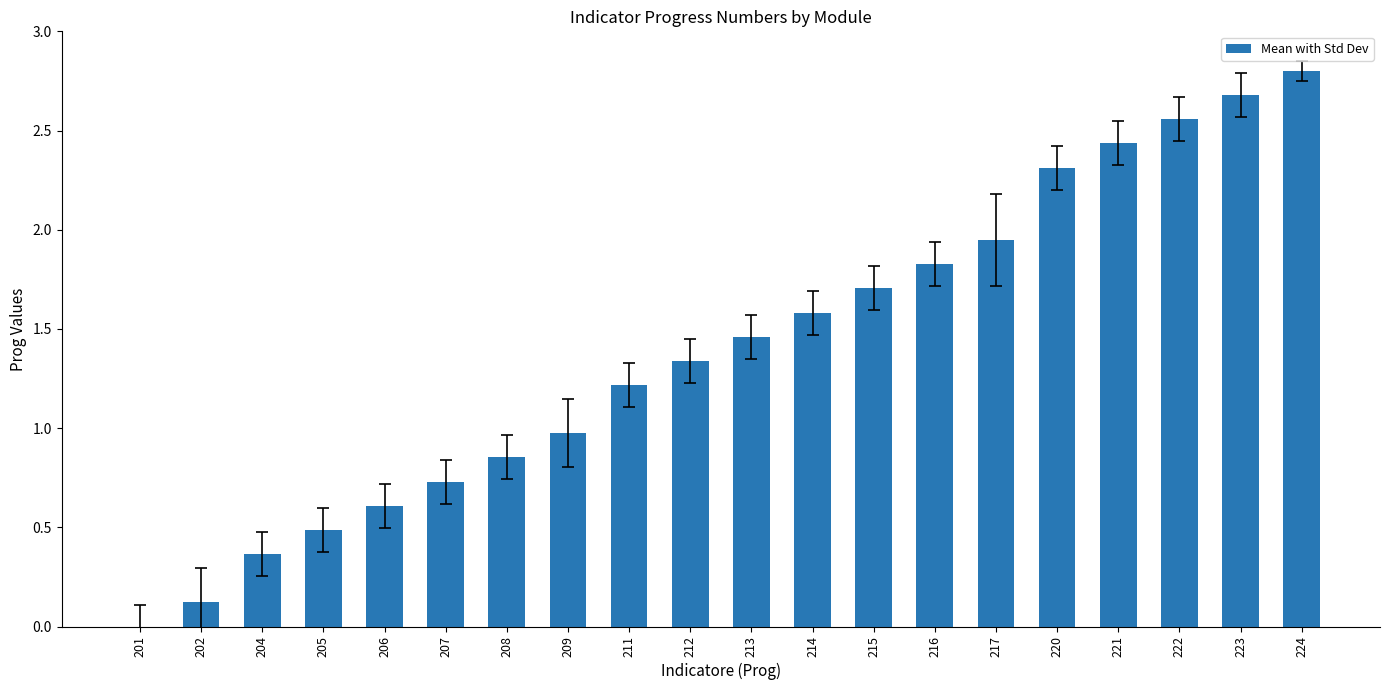

Is it true that the value at 222 is 4.2?

False